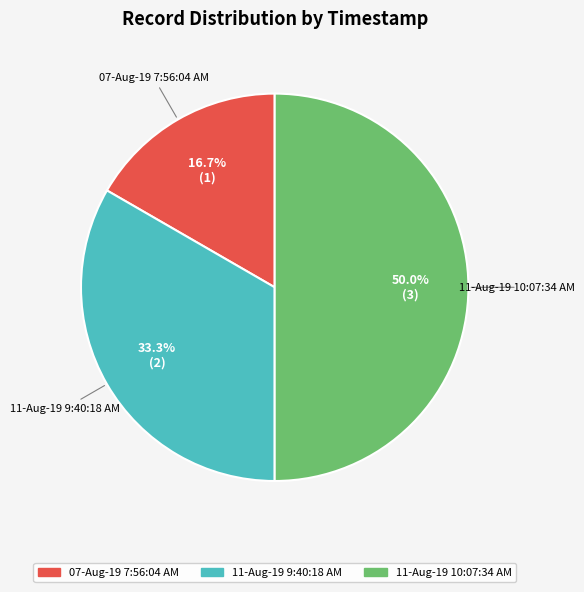

To the nearest percent, what percentage of the pie is 07-Aug-19 7:56:04 AM?

17%